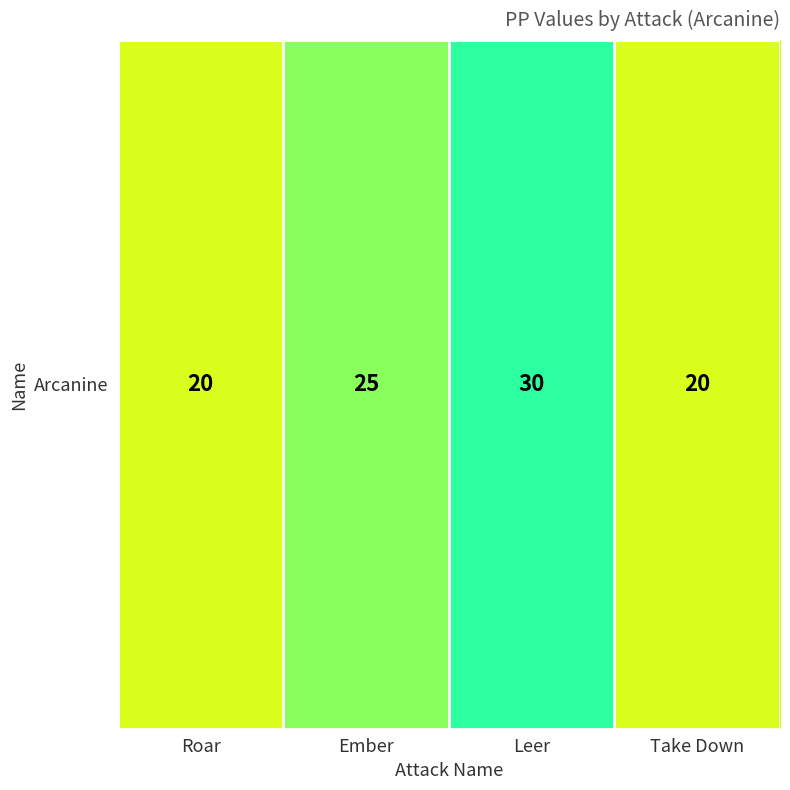

What is the difference between the maximum and minimum values?

10